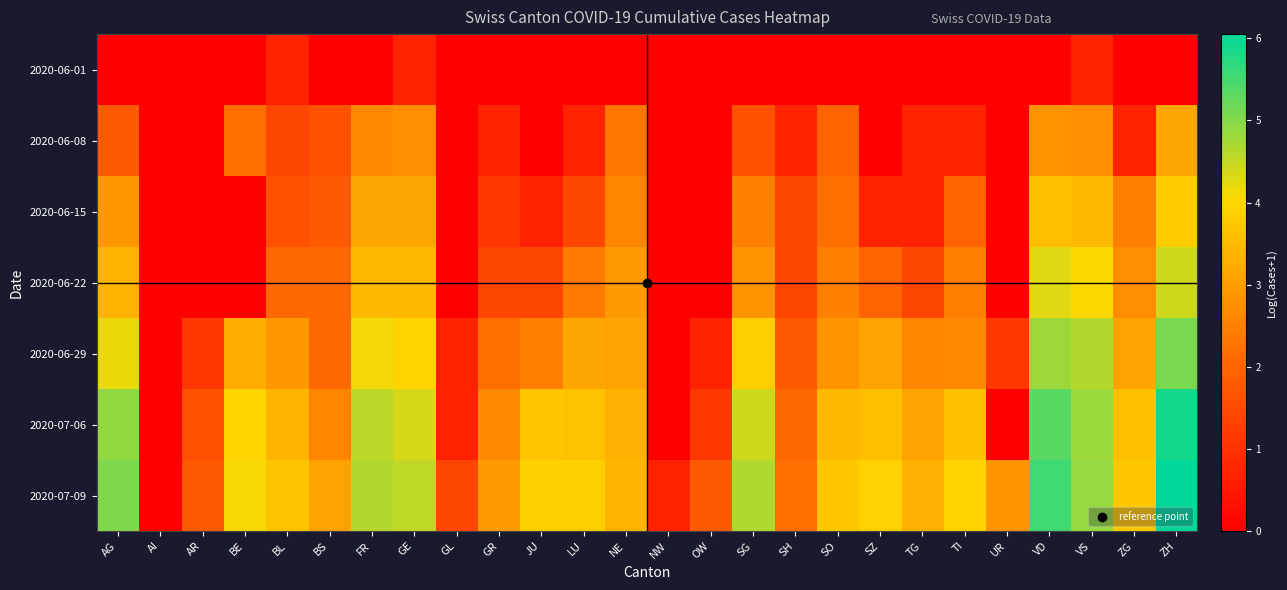

Rank the series at GE from highest to lowest value.

2020-07-09, 2020-07-06, 2020-06-29, 2020-06-22, 2020-06-15, 2020-06-08, 2020-06-01